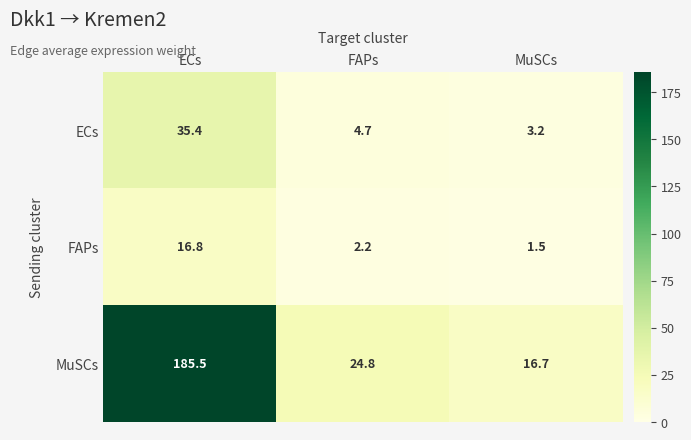

What is the smallest value displayed?

1.5